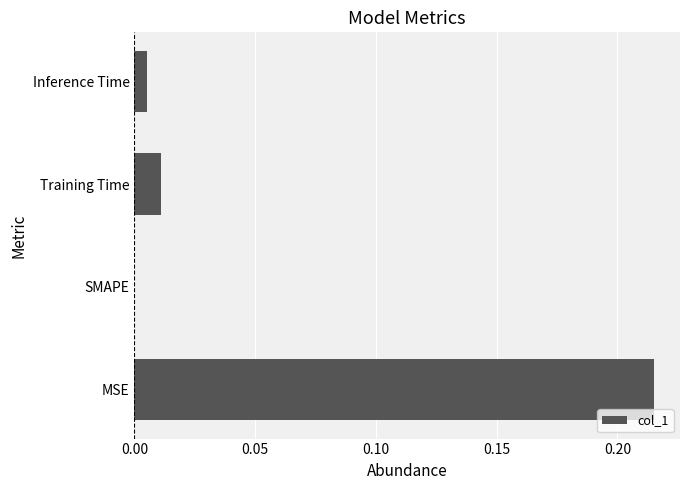

Is it true that the value at Training Time is 0.0?

True